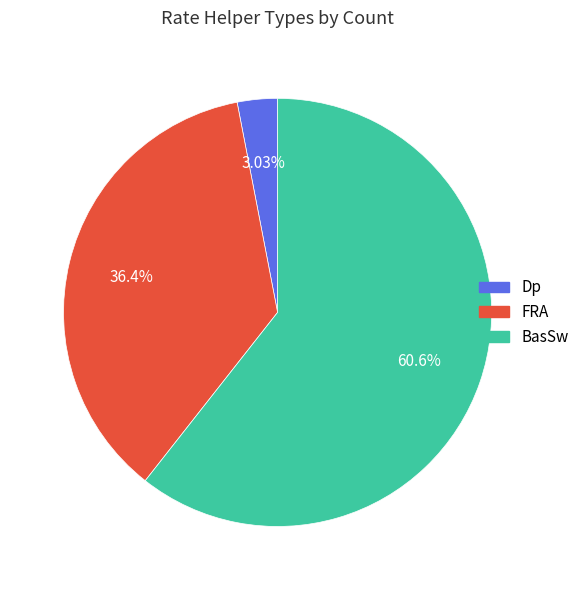

How many segments does this pie chart have?

3